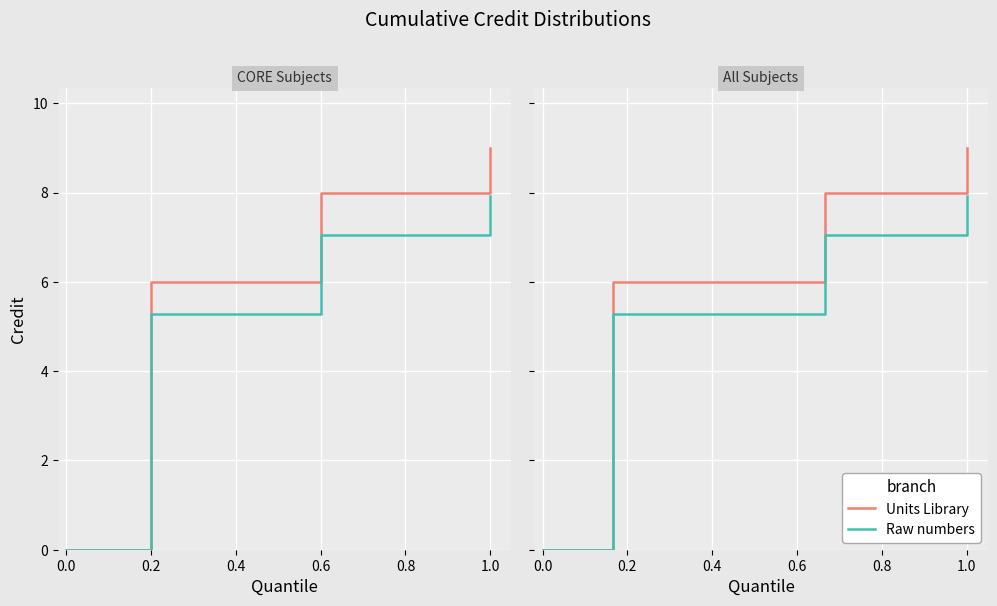

Reading left to right, extract all data points from this chart.

Units Library: 0.0	6.0	6.0	6.0	8.0	8.0	9.0
Raw numbers: 0.0	5.3	5.3	5.3	7.0	7.0	7.9